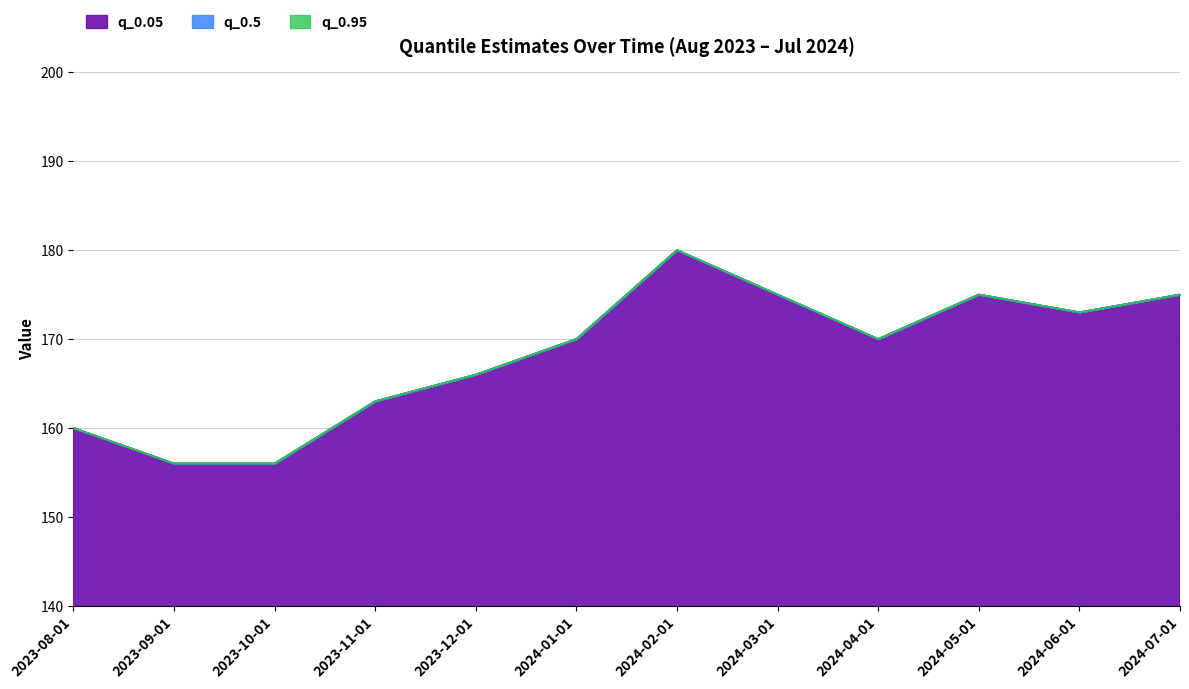

Which category has the lowest value in the q_0.95 series?

2023-09-01